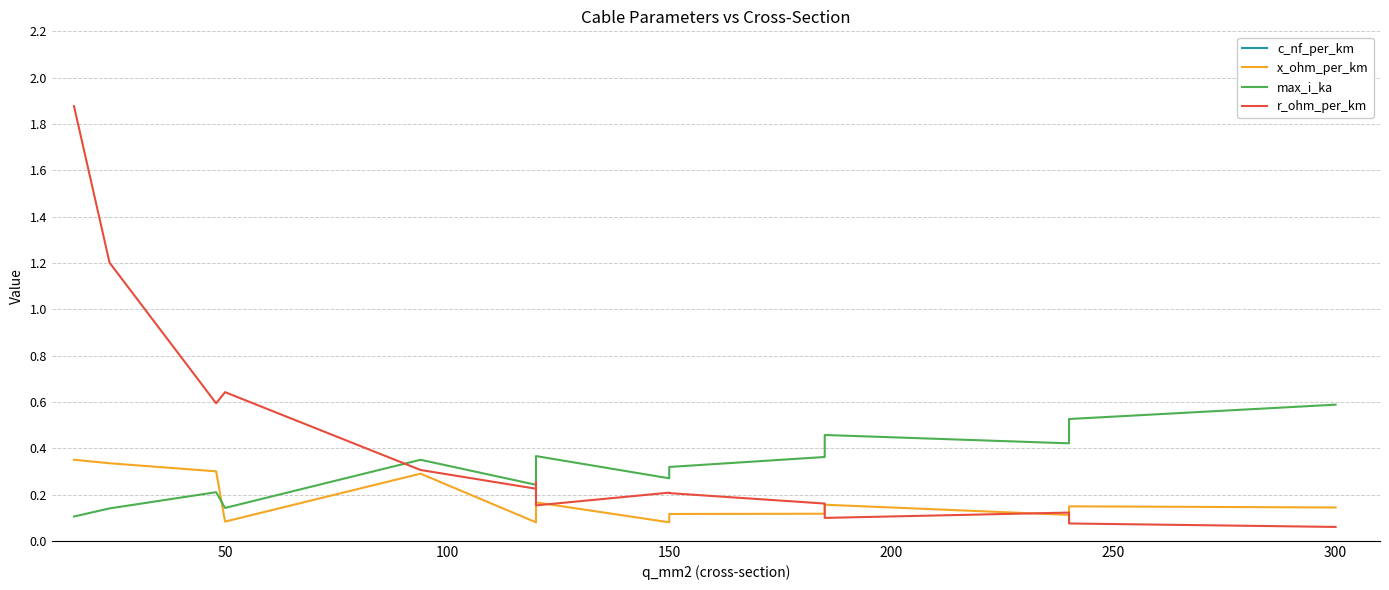

How many interior local valleys does the r_ohm_per_km series have?

4